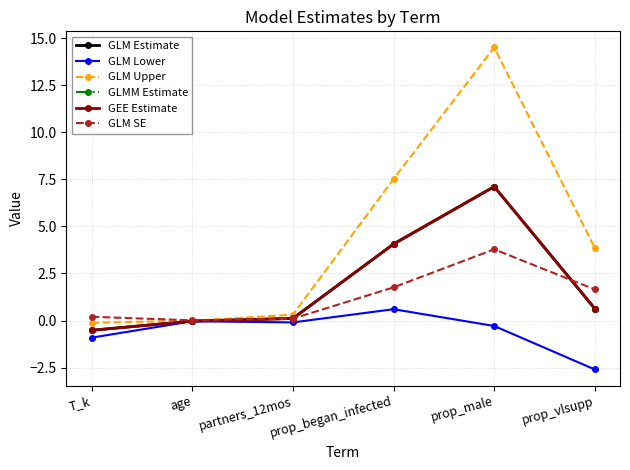

Does the chart have visible grid lines?

Yes